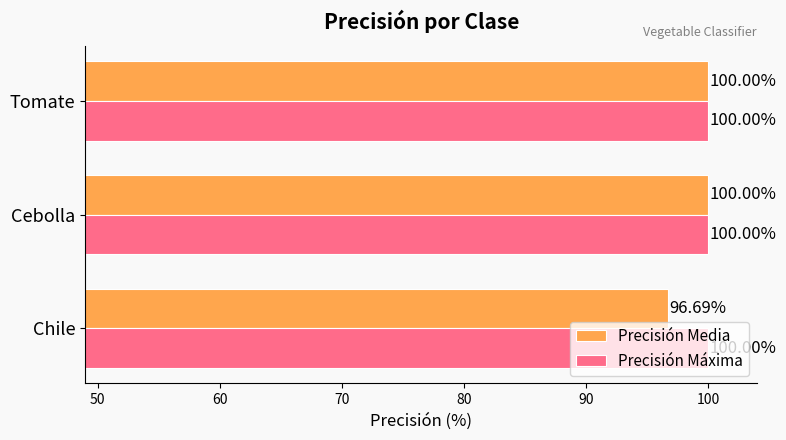

Rank the series by their average value, from highest to lowest.

Precisión Máxima, Precisión Media